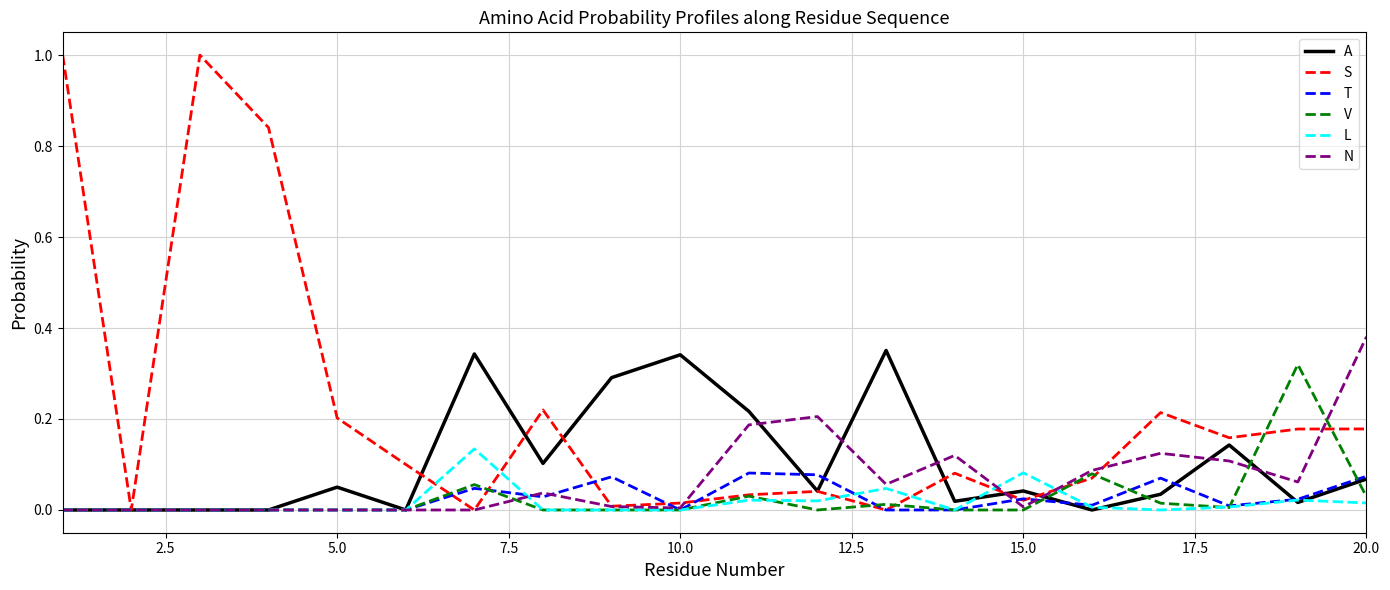

Which series has the largest total across all categories?

S